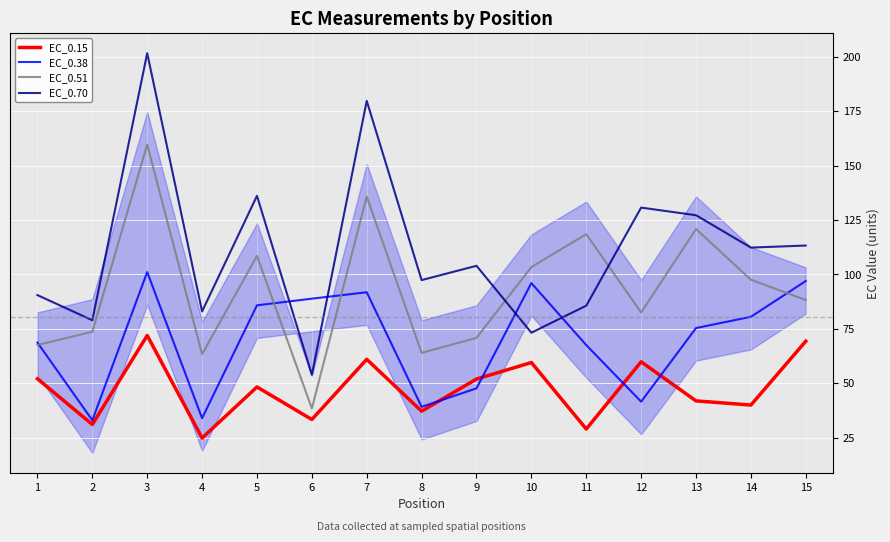

What is the minimum value shown in the chart?

24.8